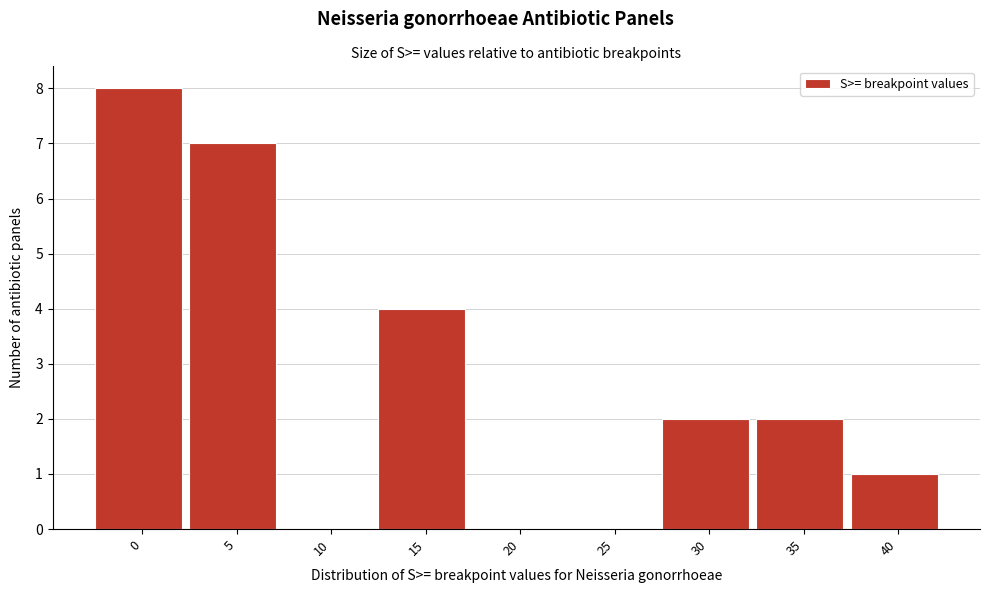

Reading left to right, list all the values displayed in this chart.

0=8	5=7	10=0	15=4	20=0	25=0	30=2	35=2	40=1